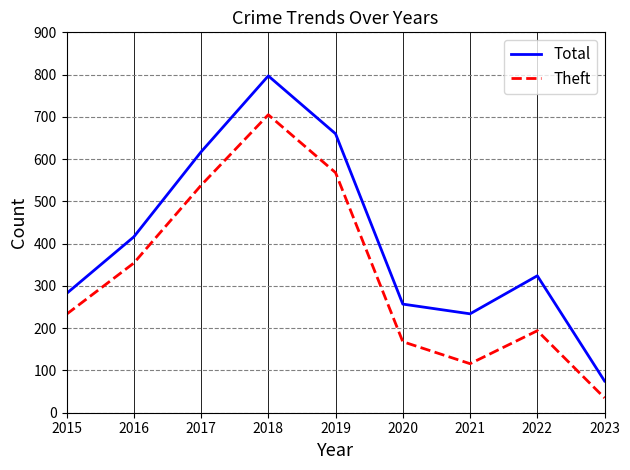

Count the number of categories in the chart.

9